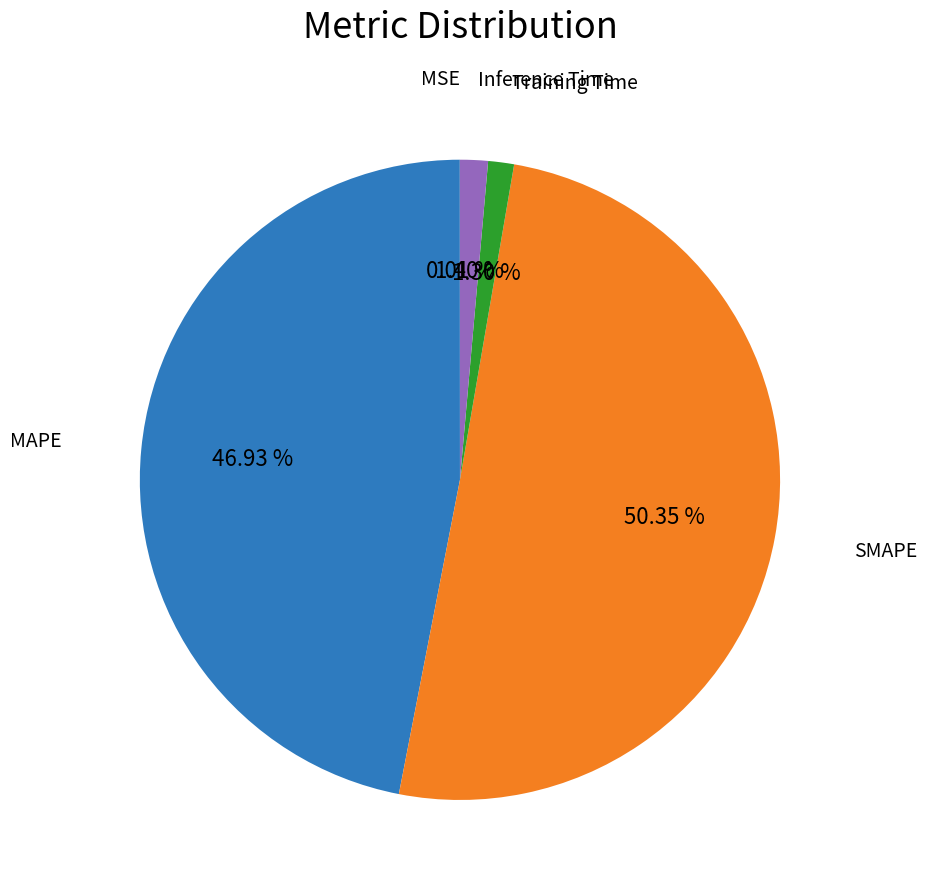

Rank the categories by value from highest to lowest.

SMAPE, MAPE, Inference Time, Training Time, MSE